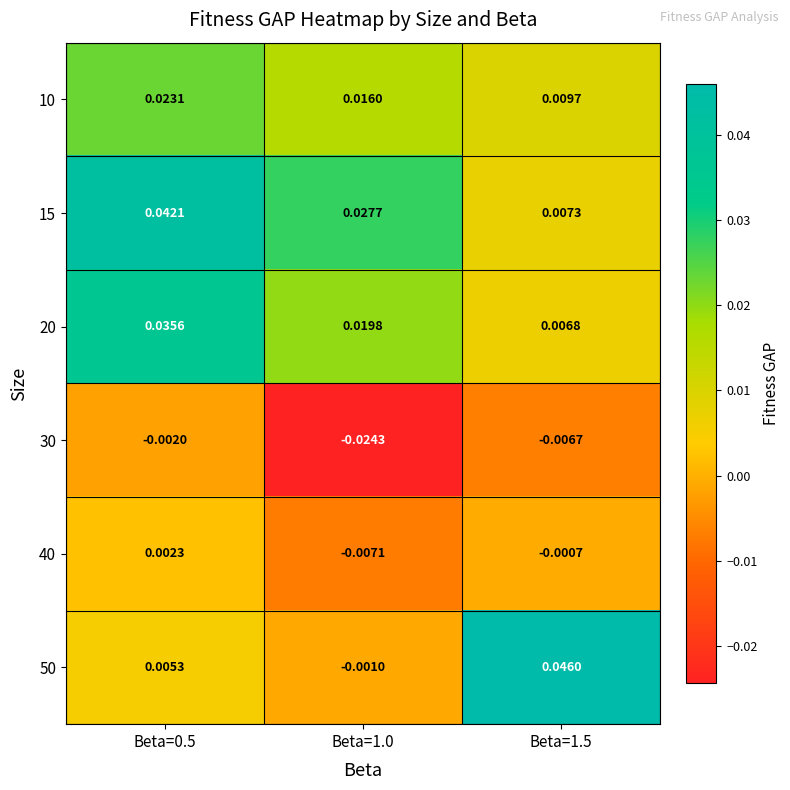

Is the value of 20 at Beta=0.5 greater than the value of 30 at Beta=0.5?

Yes